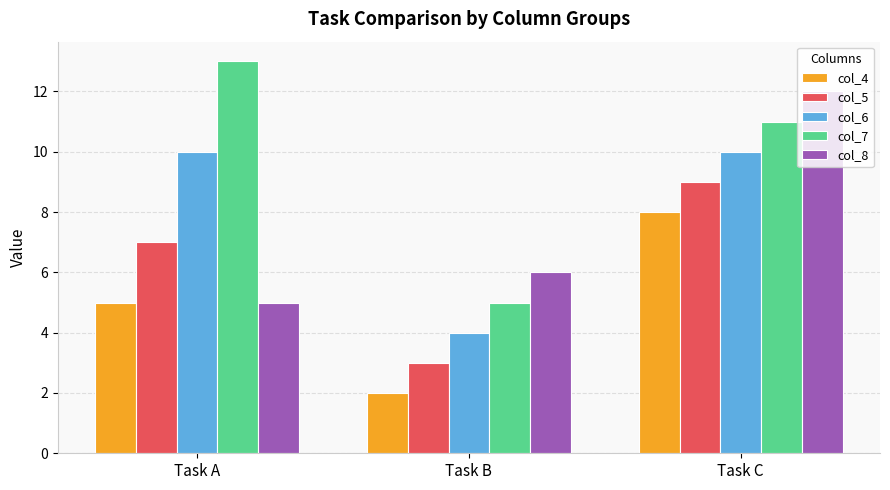

How many col_6 values are between 4 and 10?

3